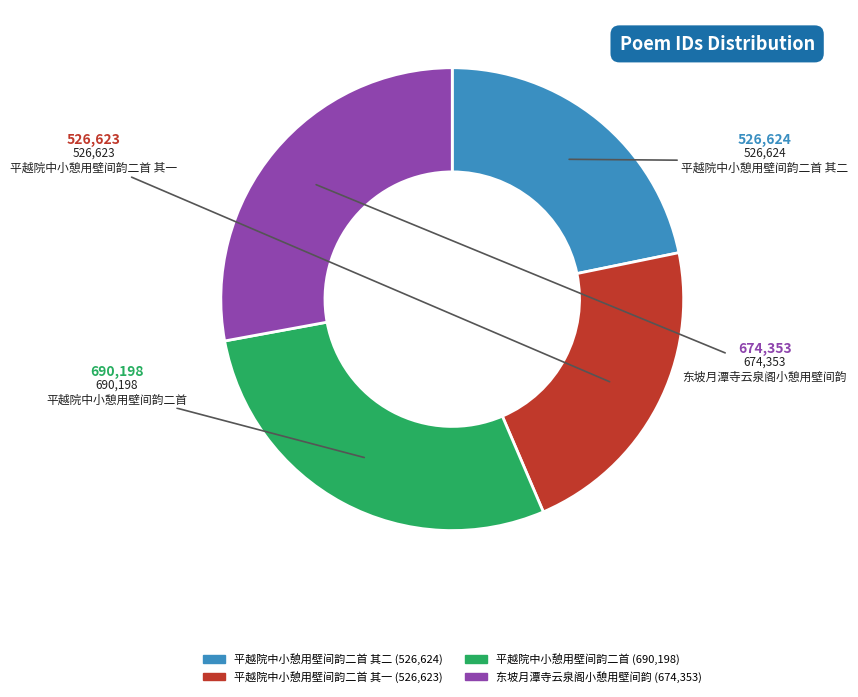

Does any single category account for the majority?

No